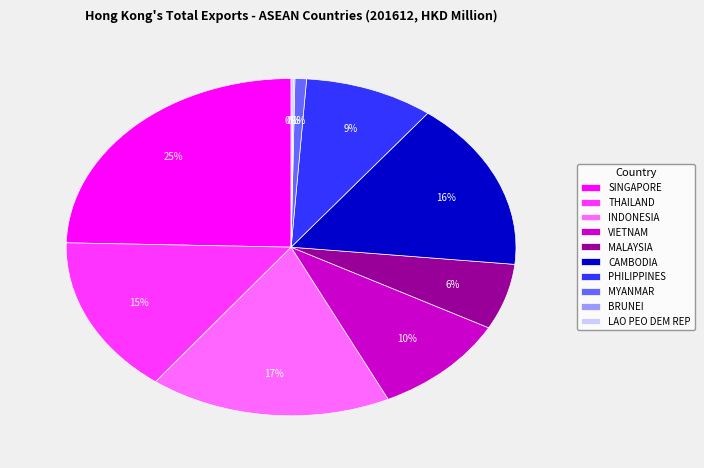

Is the sum of INDONESIA and THAILAND greater than half?

No